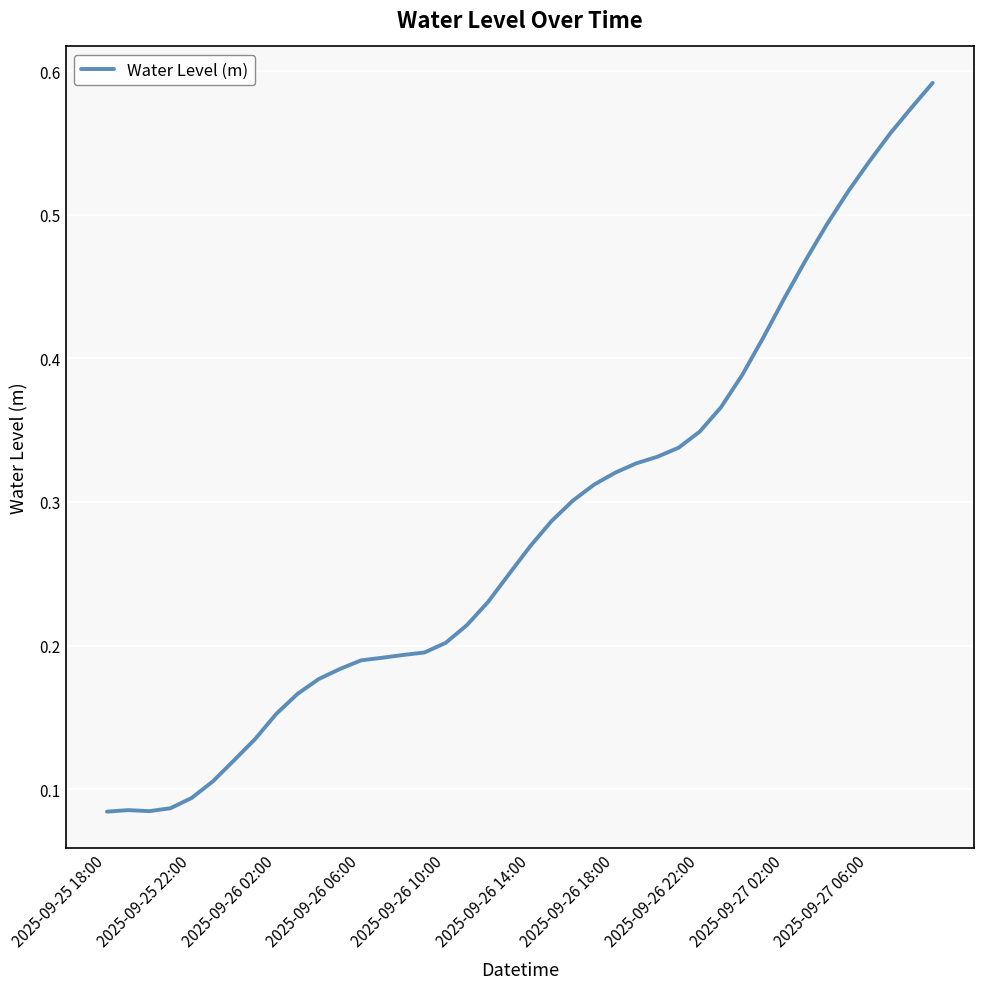

What is the average value?

0.3